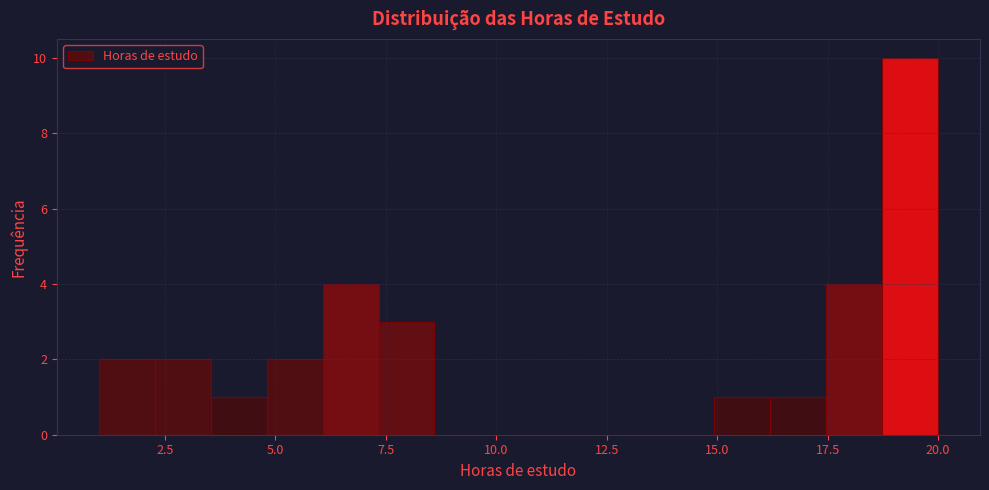

Around what value on the x-axis is the tallest bar? Give the approximate position of its centre, as read against the axis.

19.5